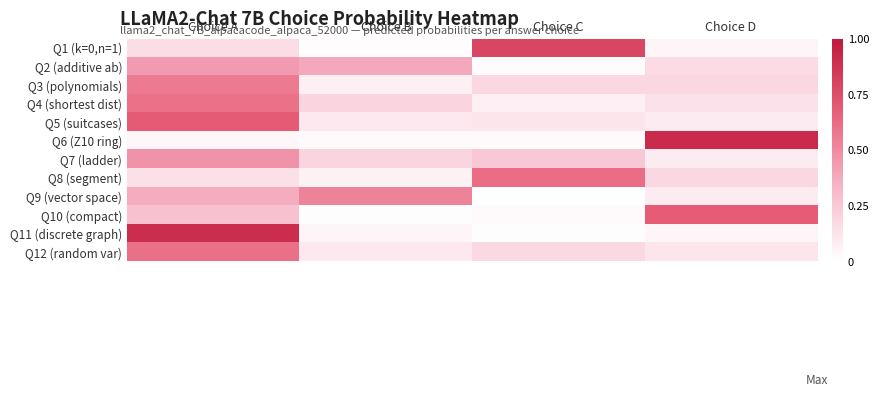

At which category is the sum across all series the highest?

Choice A